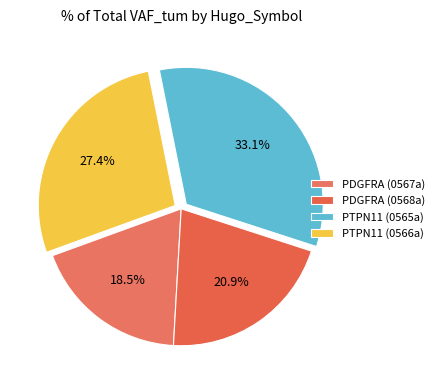

Count the number of slices in the pie.

4